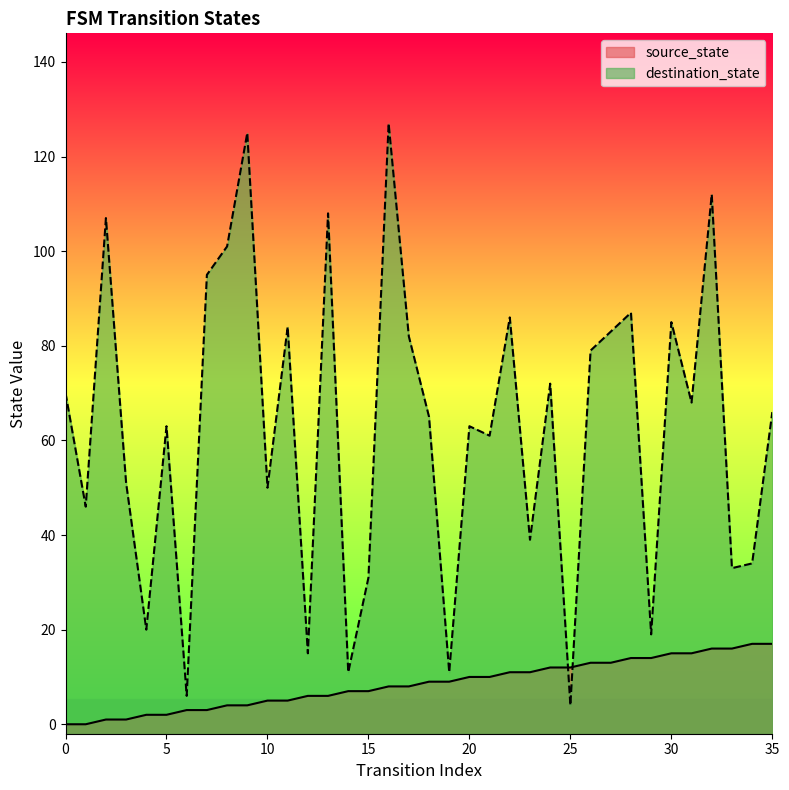

Rank the series by their maximum value, from lowest to highest.

source_state, destination_state